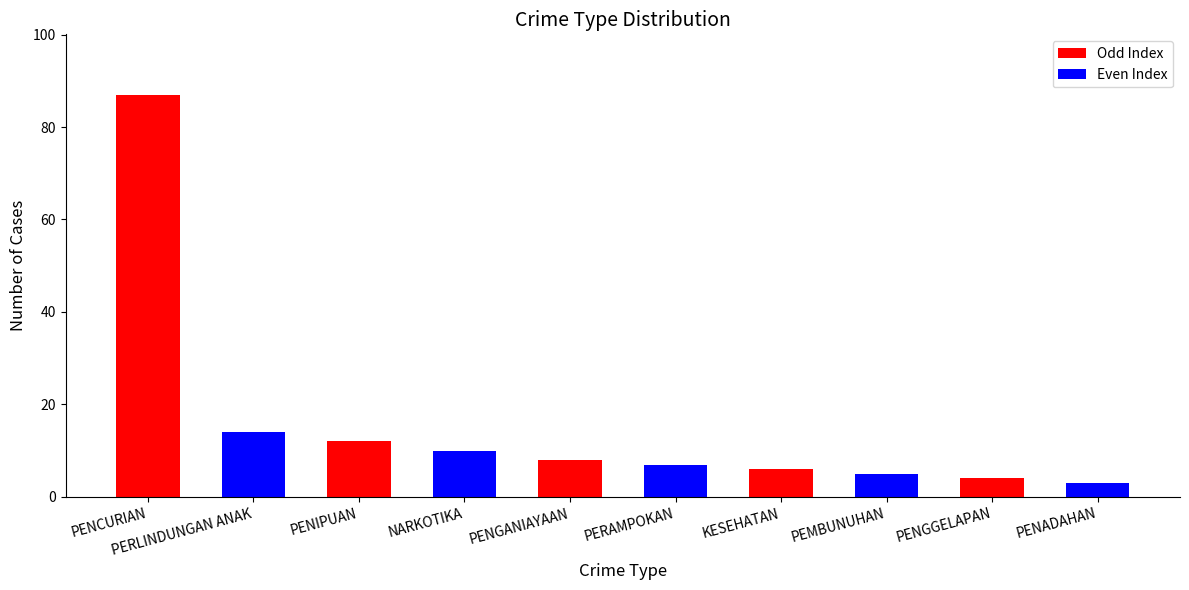

Rank the categories by value from lowest to highest.

PENADAHAN, PENGGELAPAN, PEMBUNUHAN, KESEHATAN, PERAMPOKAN, PENGANIAYAAN, NARKOTIKA, PENIPUAN, PERLINDUNGAN ANAK, PENCURIAN